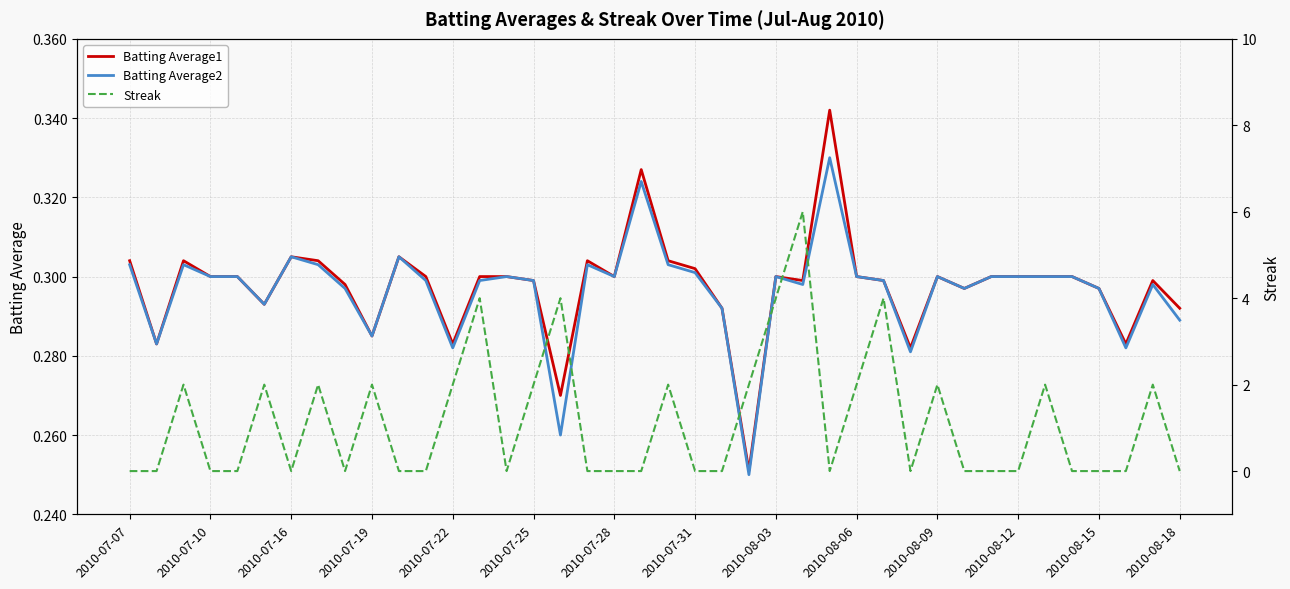

Which series ends up on top after the final intersection of Batting Average1 and Streak?

Batting Average1